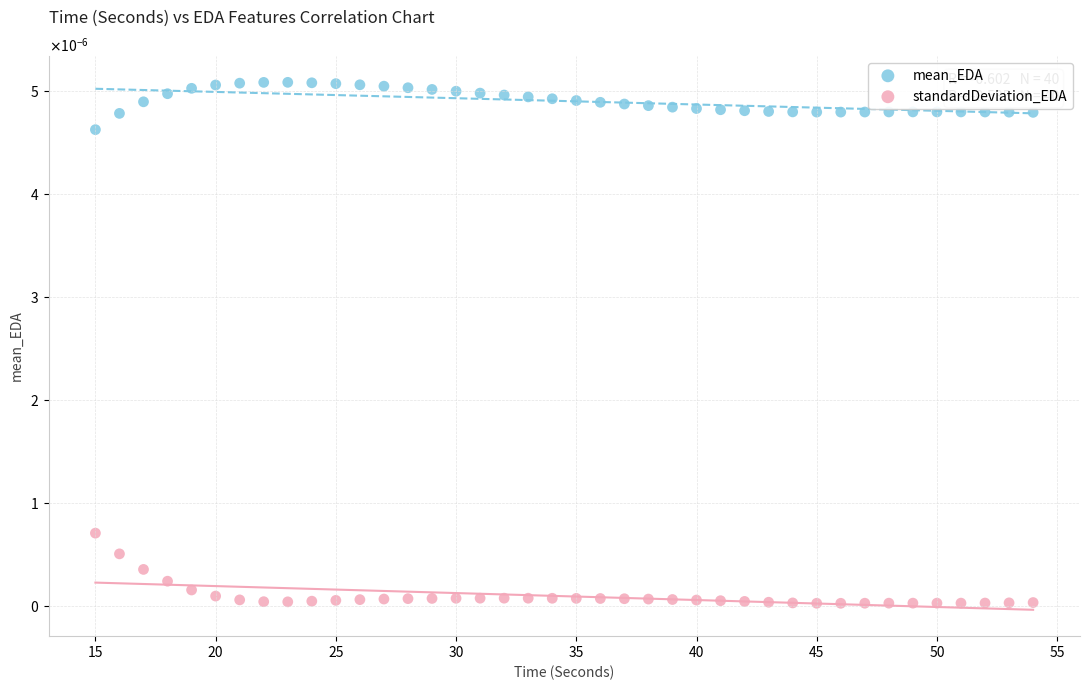

What are all the series names shown in the legend?

mean_EDA, standardDeviation_EDA